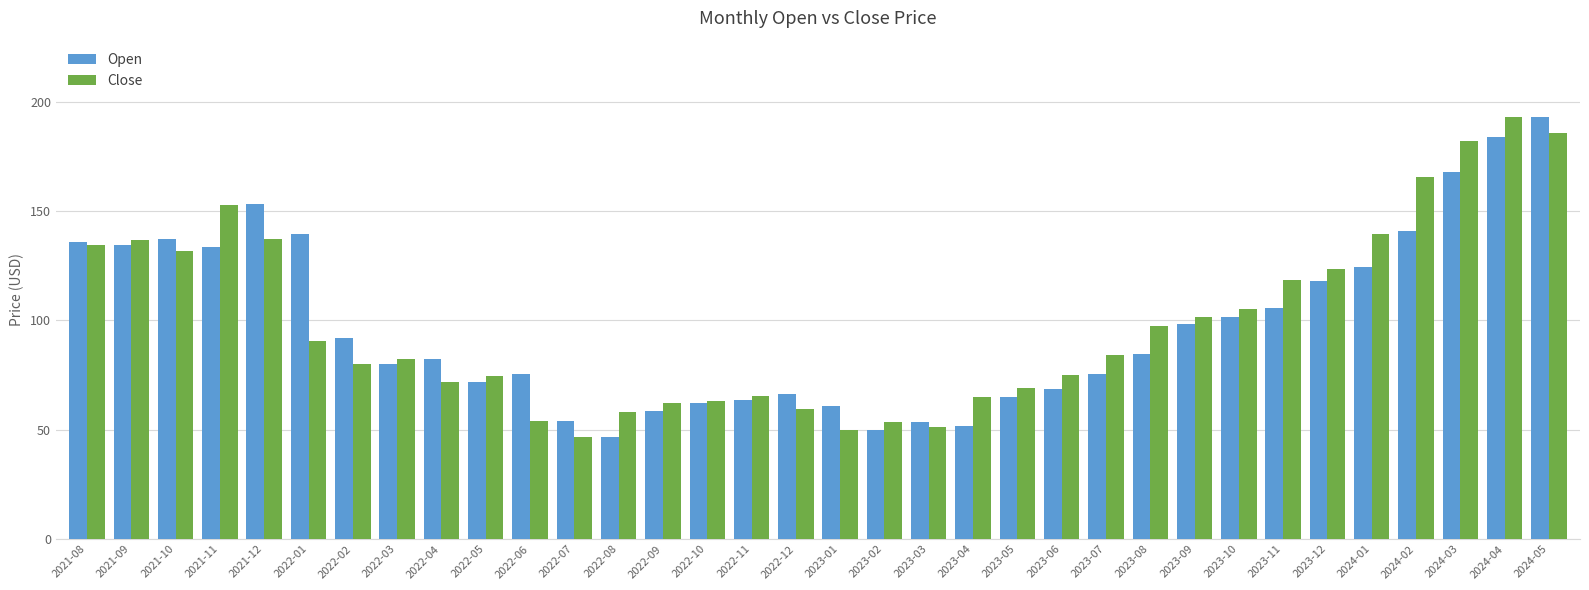

What is the total value across all series at 2024-05?

378.7